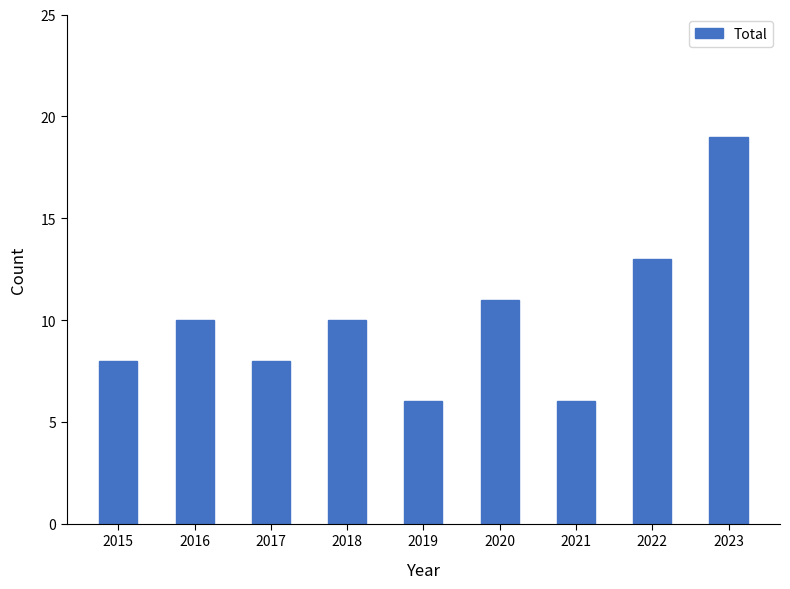

Reading left to right, list all the values displayed in this chart.

2015=8	2016=10	2017=8	2018=10	2019=6	2020=11	2021=6	2022=13	2023=19